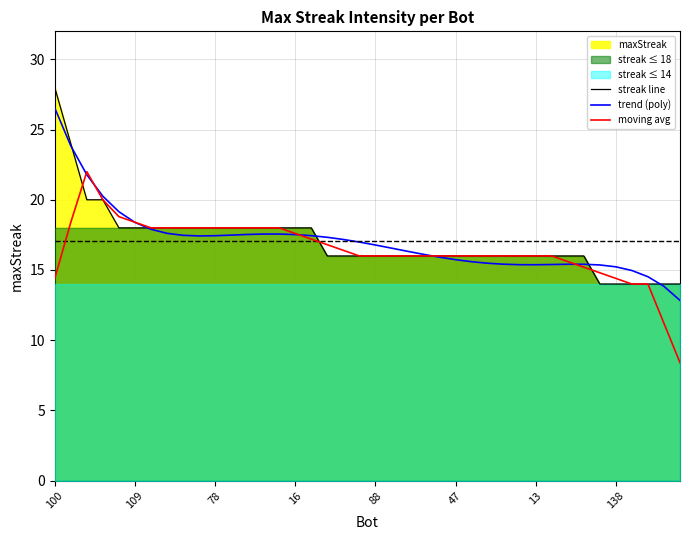

The value of moving avg at 37 is 14.0. True or false?

True